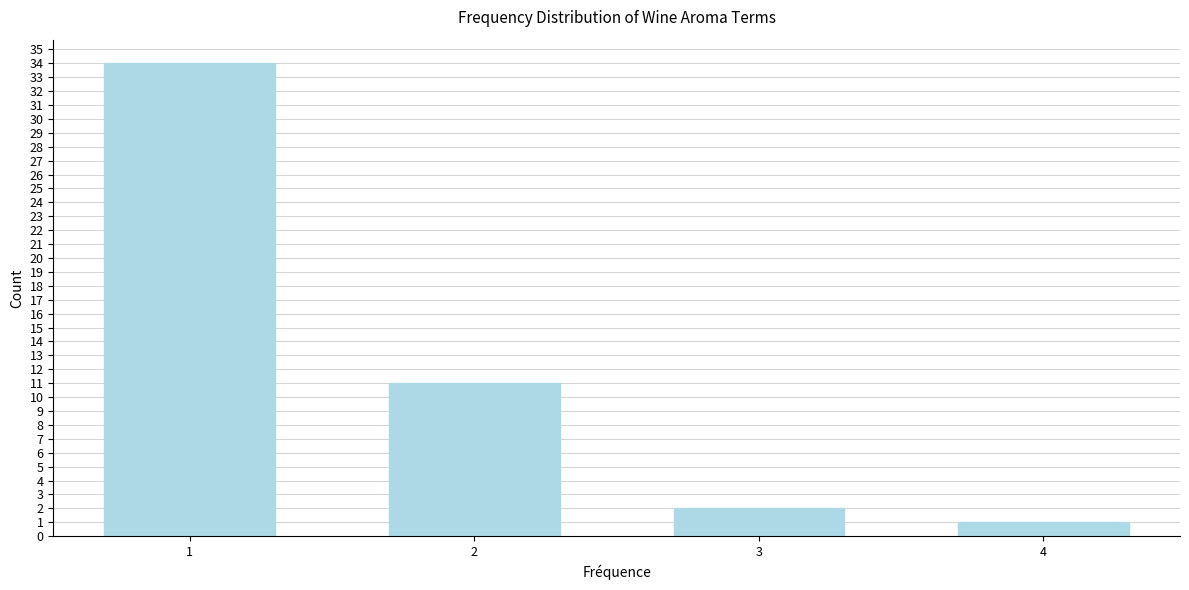

Reading left to right, transcribe all the data shown in this chart.

34	11	2	1